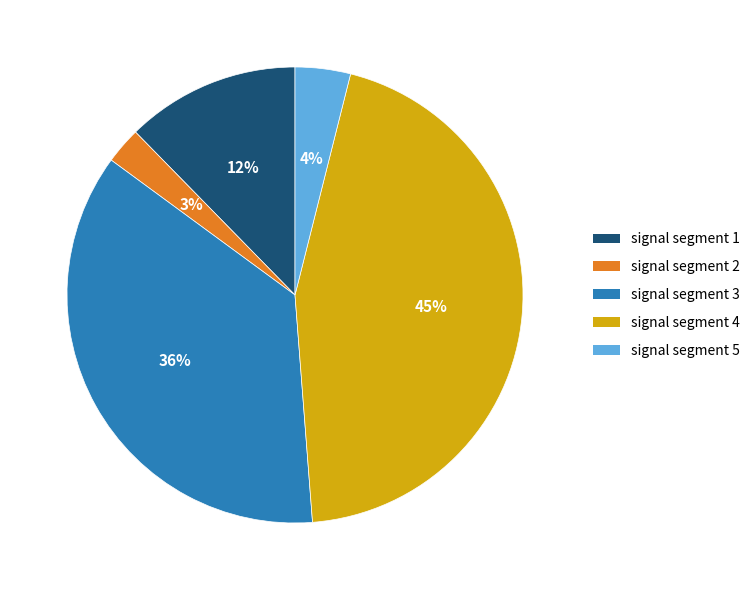

To the nearest percent, what percentage of the pie is signal segment 2?

3%